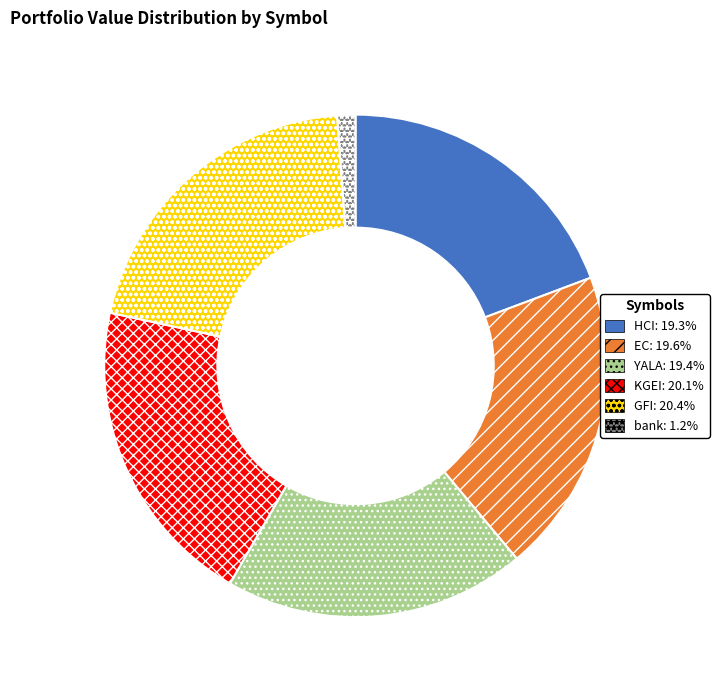

Is the sum of HCI and EC greater than half?

No